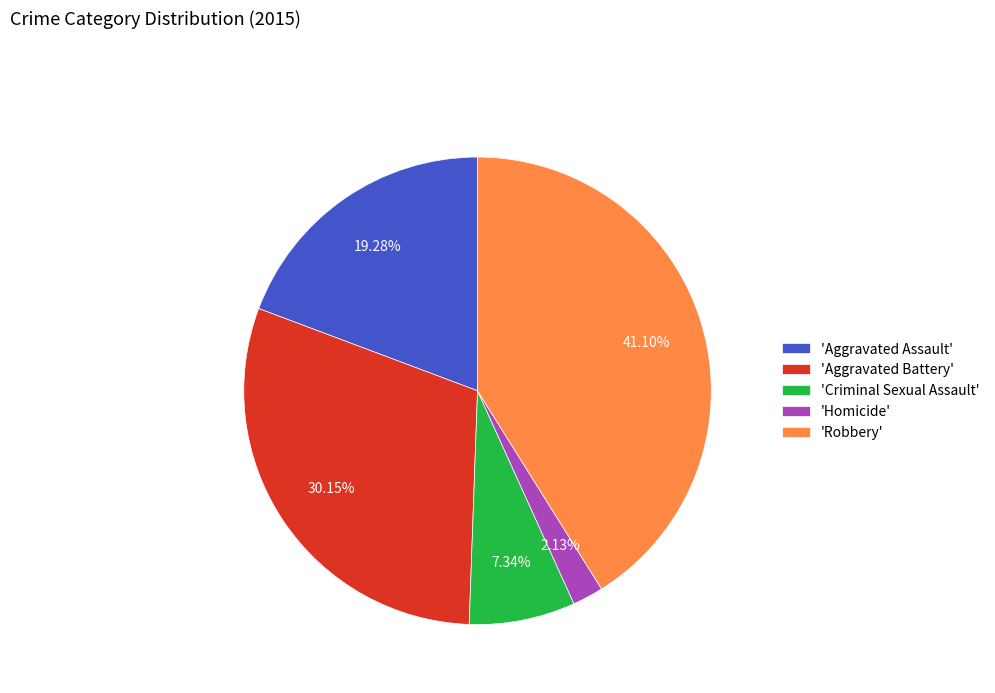

Do 'Aggravated Assault' and 'Aggravated Battery' together represent more than half of the pie?

No